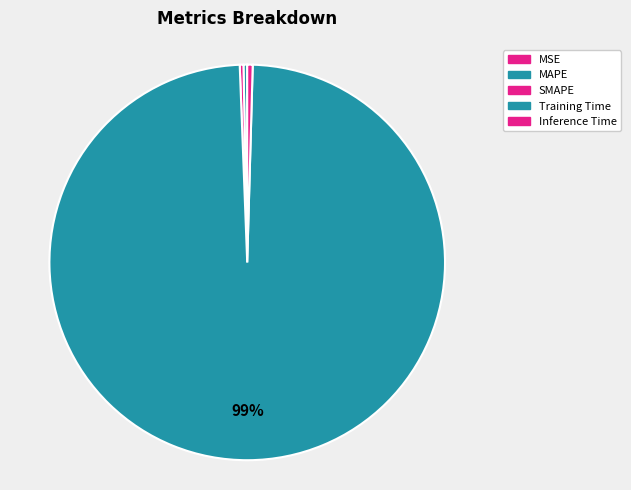

Count the number of slices in the pie.

5